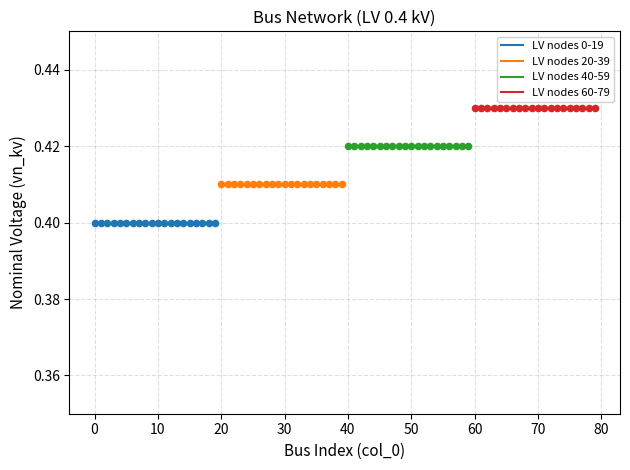

Which series has the largest total across all categories?

LV nodes 60-79